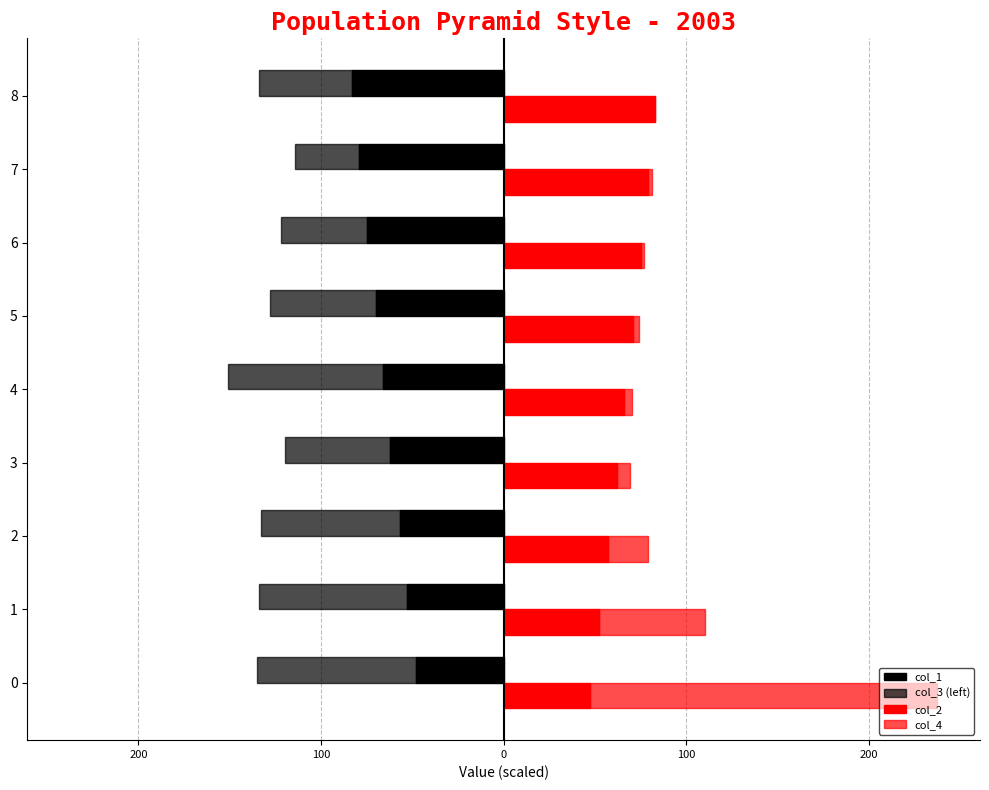

How many bars are there in each group?

4